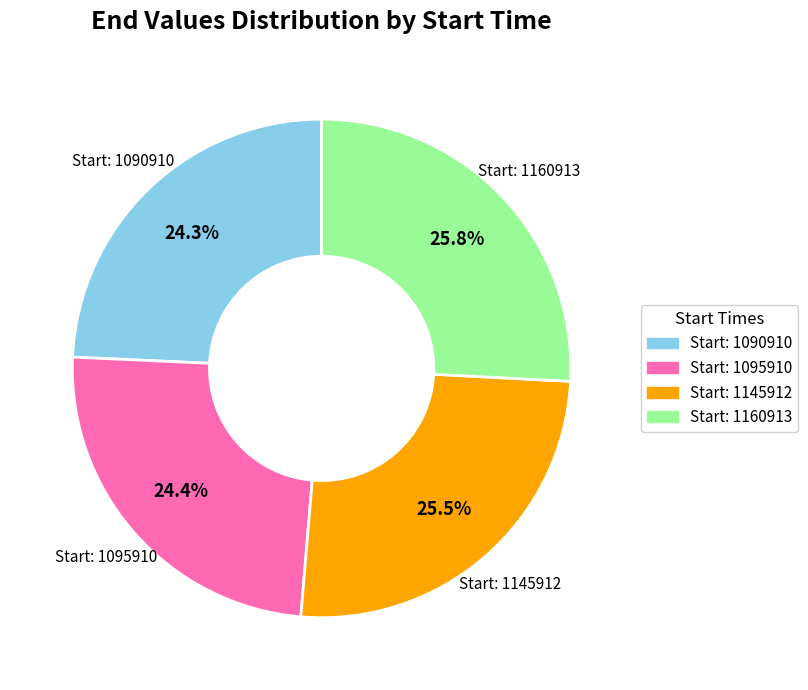

How many segments does this pie chart have?

4